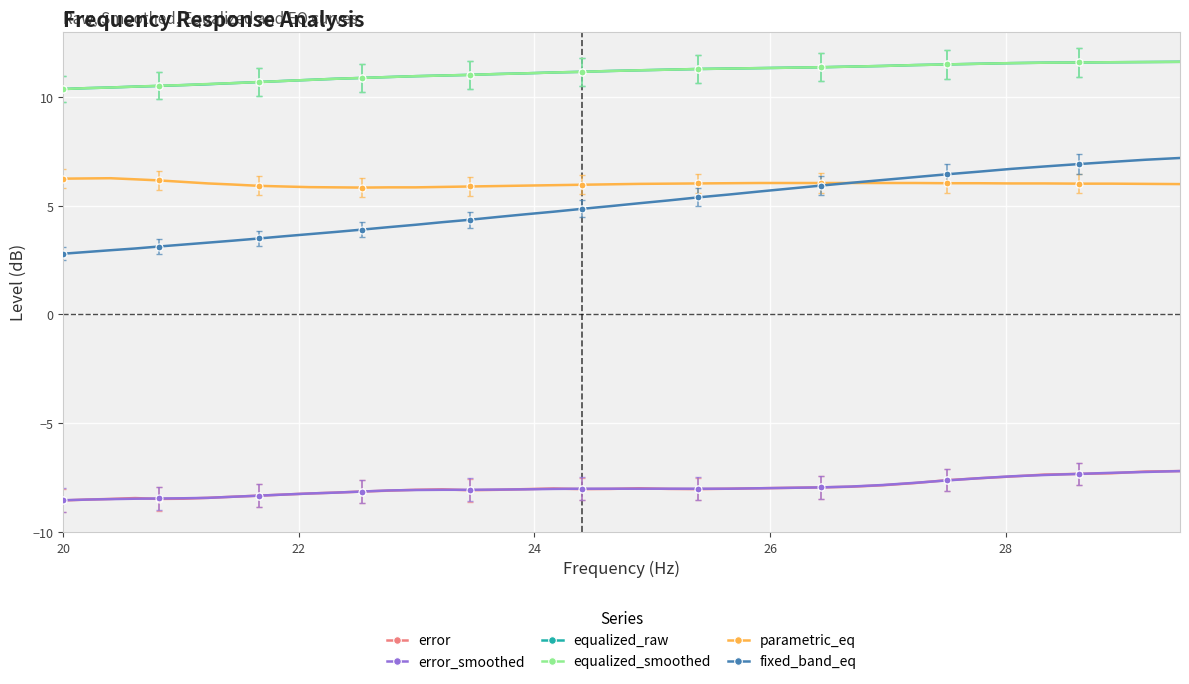

What is the value of the error point at the 20th from the left?

-8.0